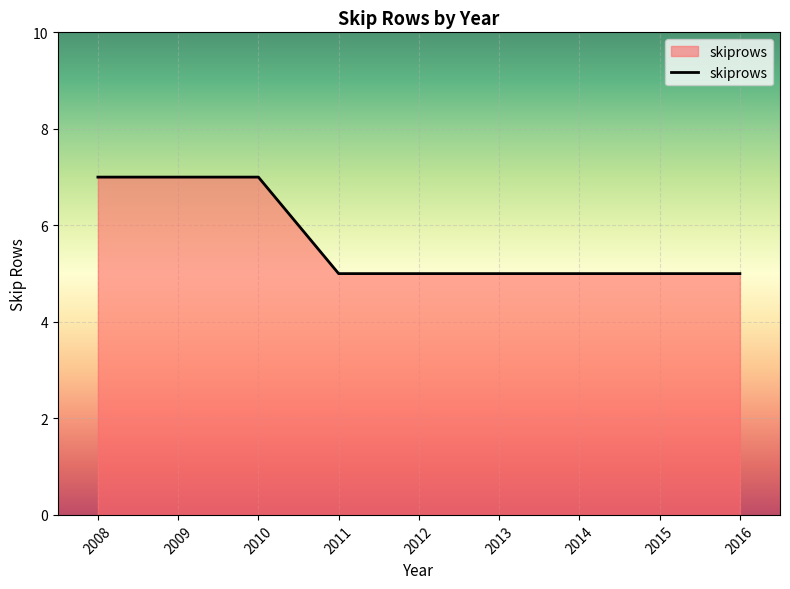

The value at 2013 is 8. True or false?

False